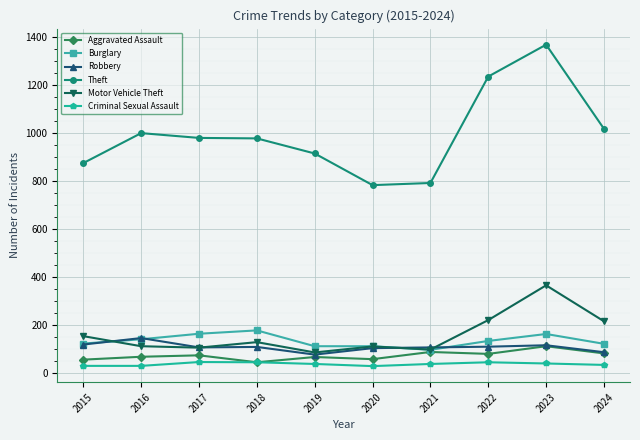

What is the difference between the second highest and second lowest values in the Burglary series?

52